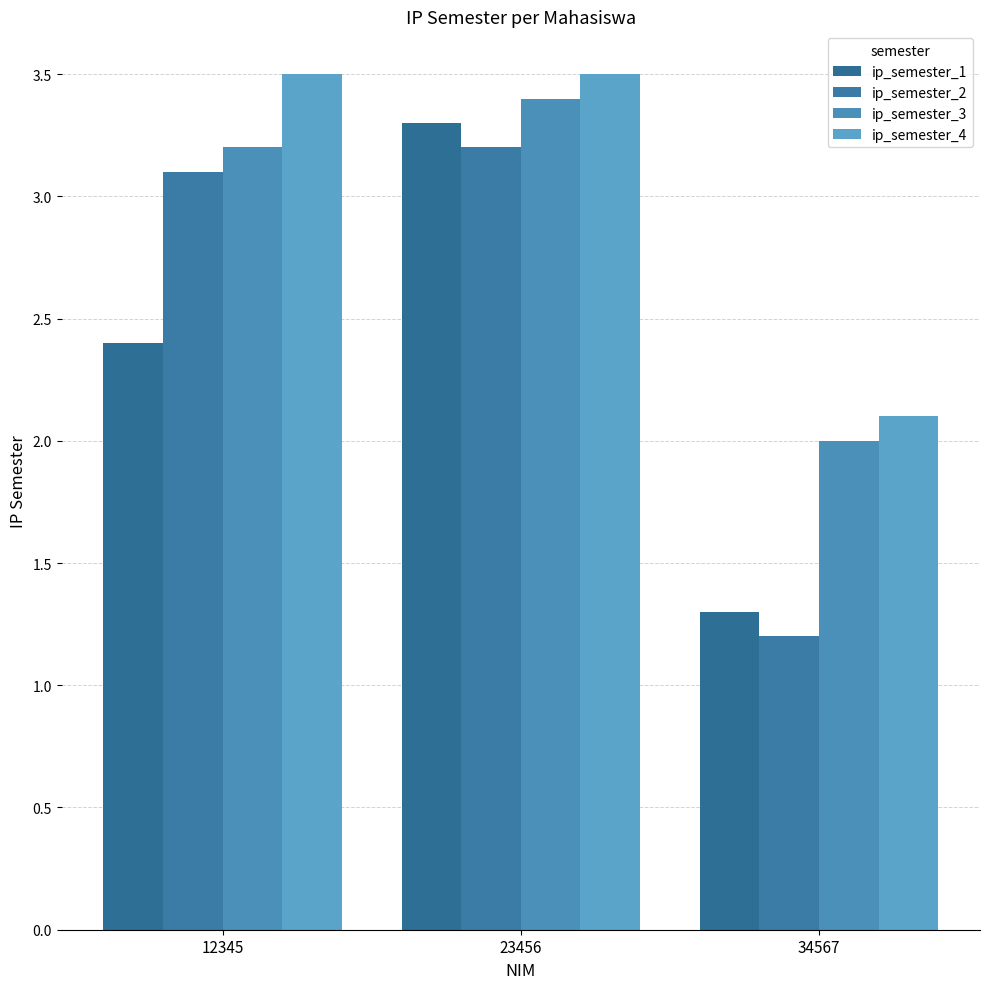

What is the sum of the ip_semester_1 values at 34567 and 23456?

4.6